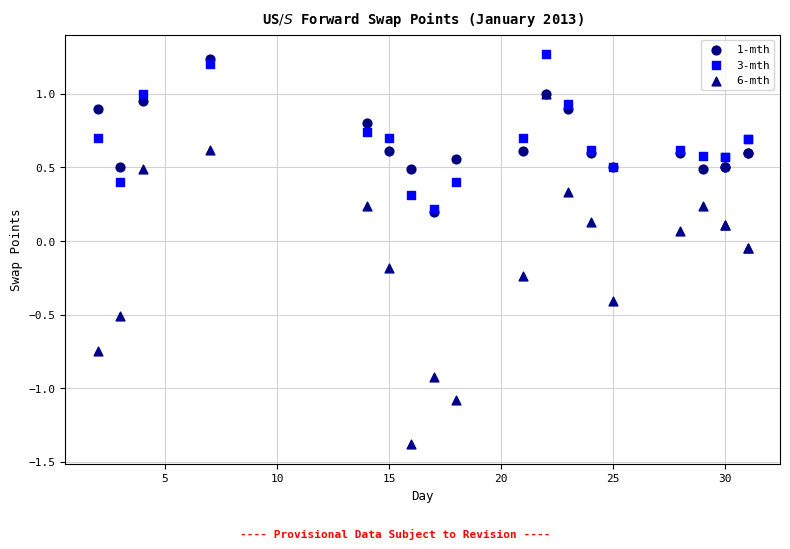

Which series has the largest Y range (max minus min)?

6-mth